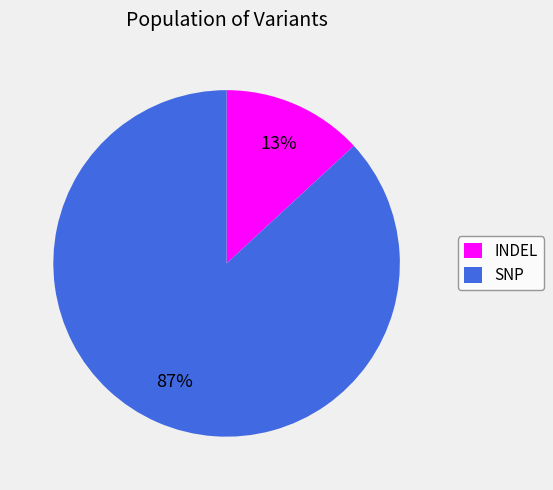

To the nearest percent, what portion does SNP represent?

87%